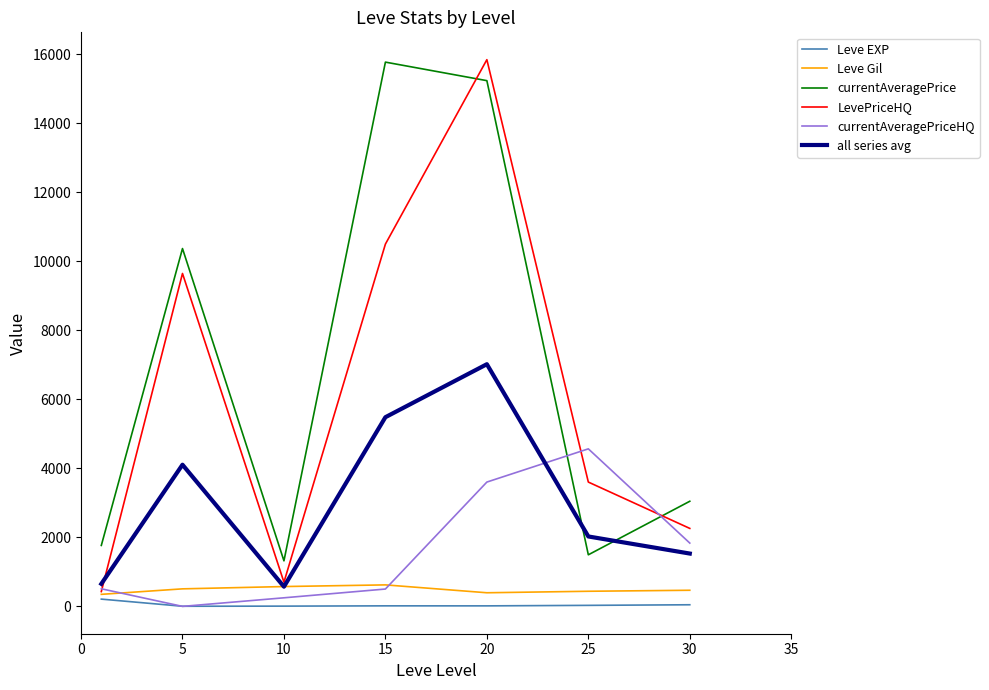

What is the maximum value shown in the chart?

15849.2